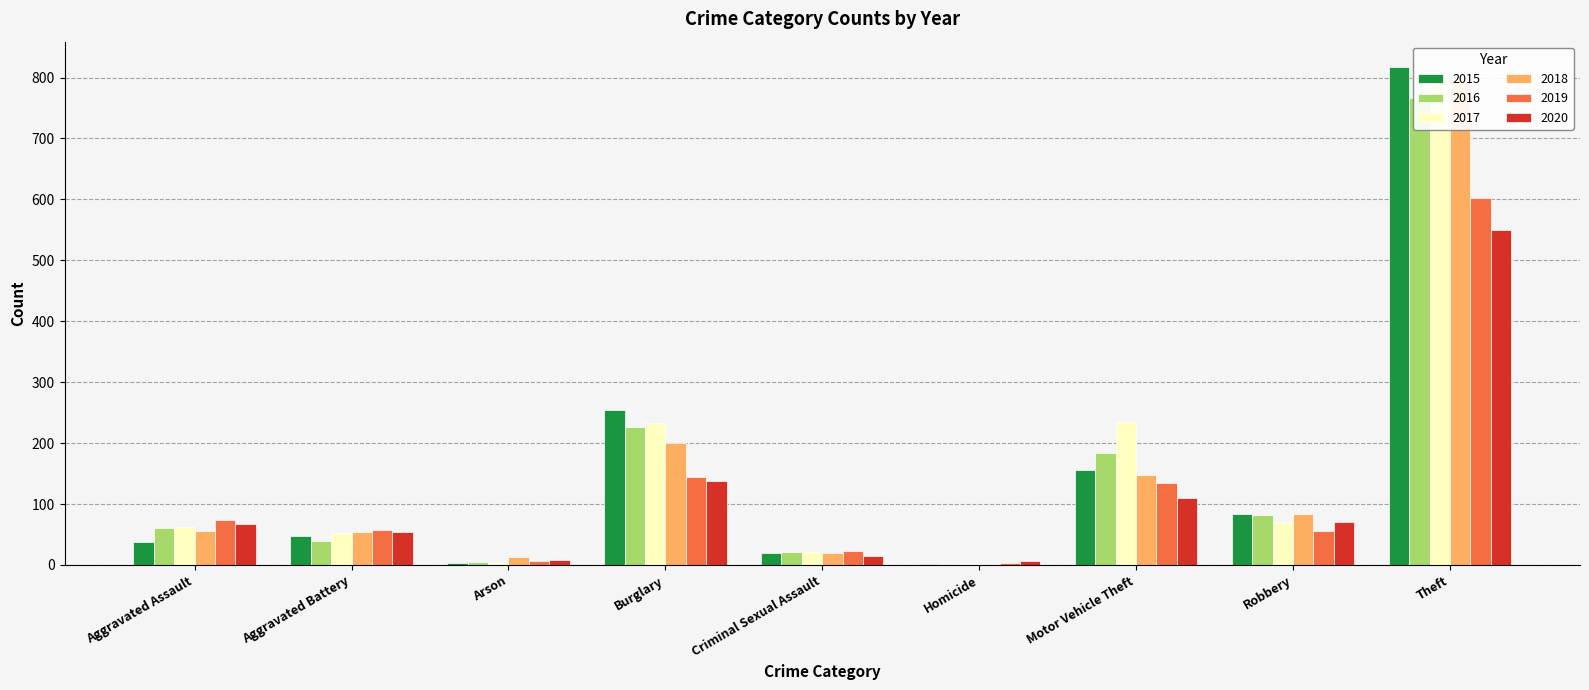

What is the difference between the maximum and minimum values in the 2016 series?

766